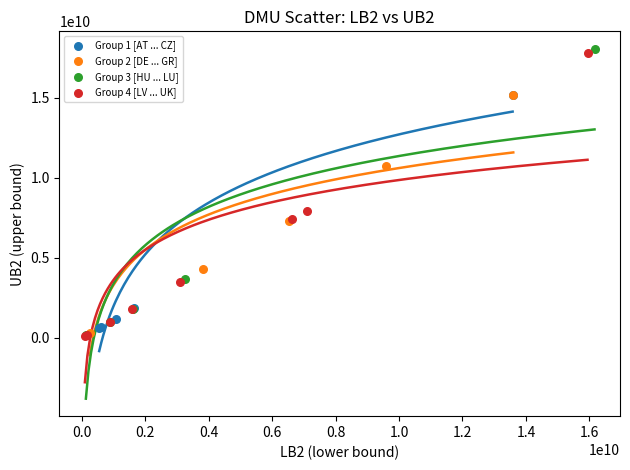

What are all the series names shown in the legend?

Group 1 [AT ... CZ], Group 2 [DE ... GR], Group 3 [HU ... LU], Group 4 [LV ... UK]